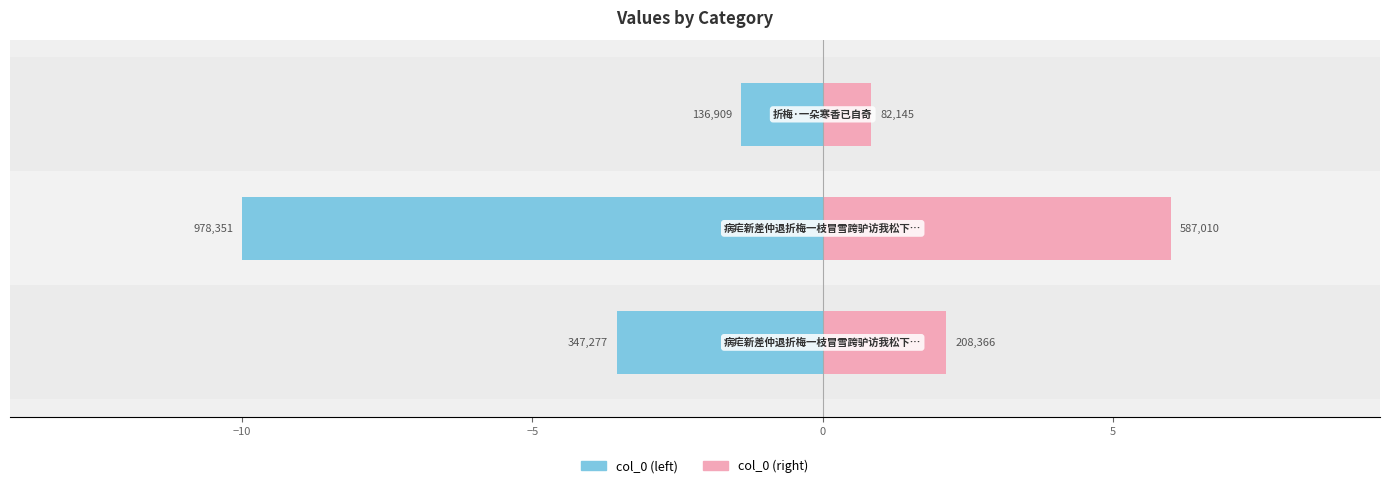

True or false: col_0 (left) has a value of -5.5 at −10.

False